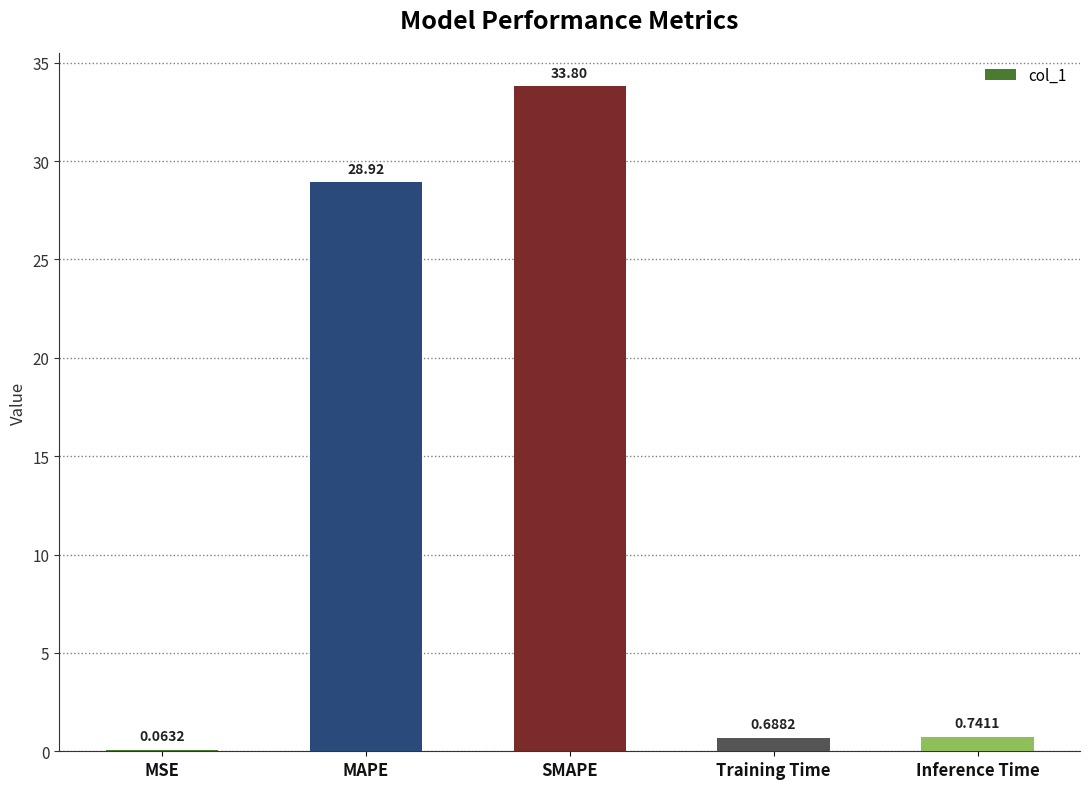

What is the ratio of the value at SMAPE to the value at MAPE?

1.2